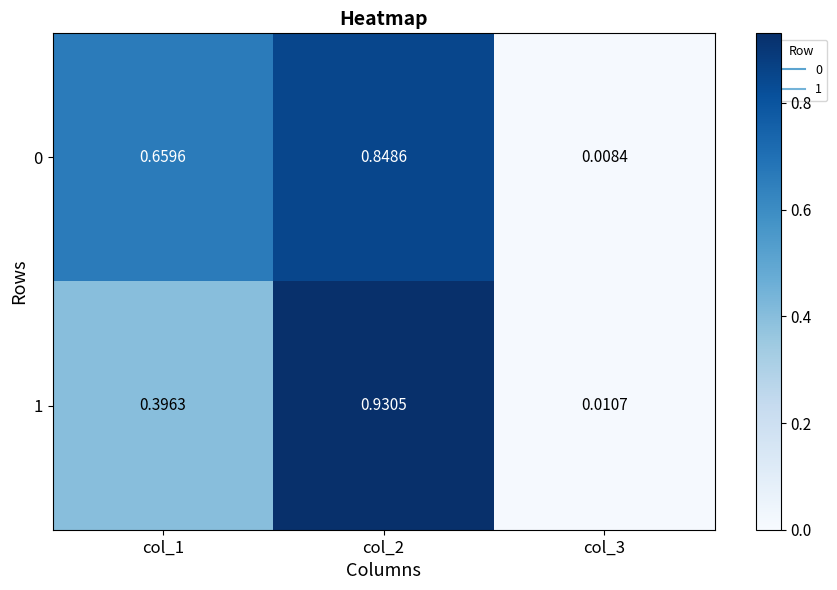

Is the value of 0 at col_3 greater than the value of 1 at col_2?

No